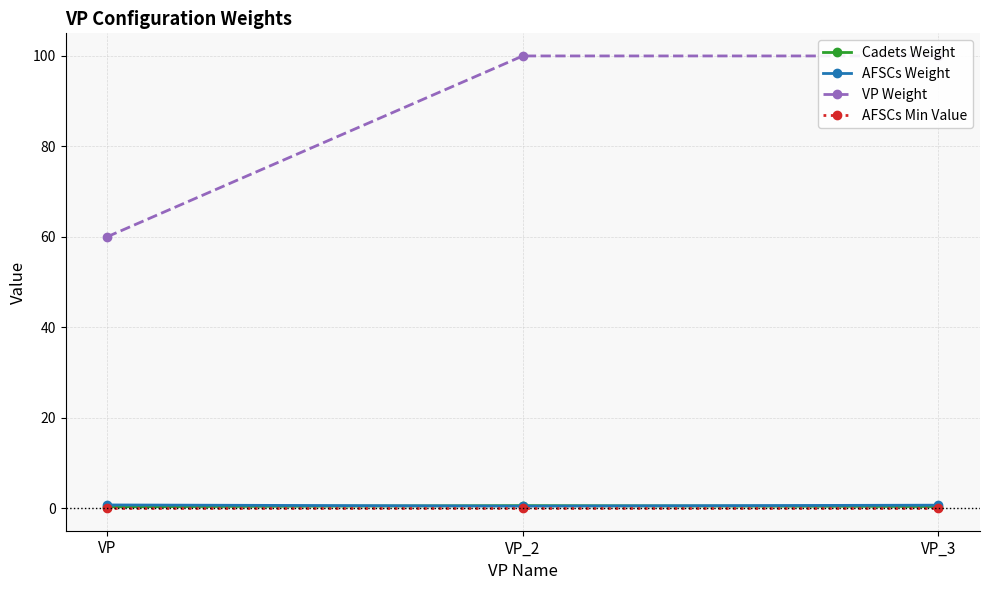

True or false: AFSCs Min Value has a value of 0.0 at VP.

True